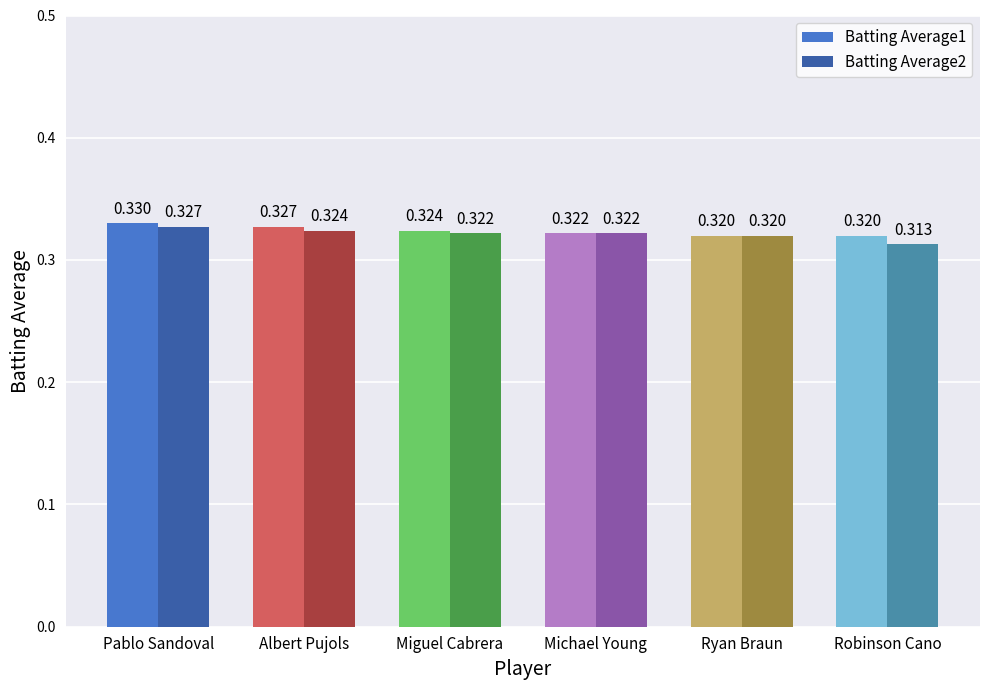

Where is Batting Average2 nearest to the value 0?

Robinson Cano